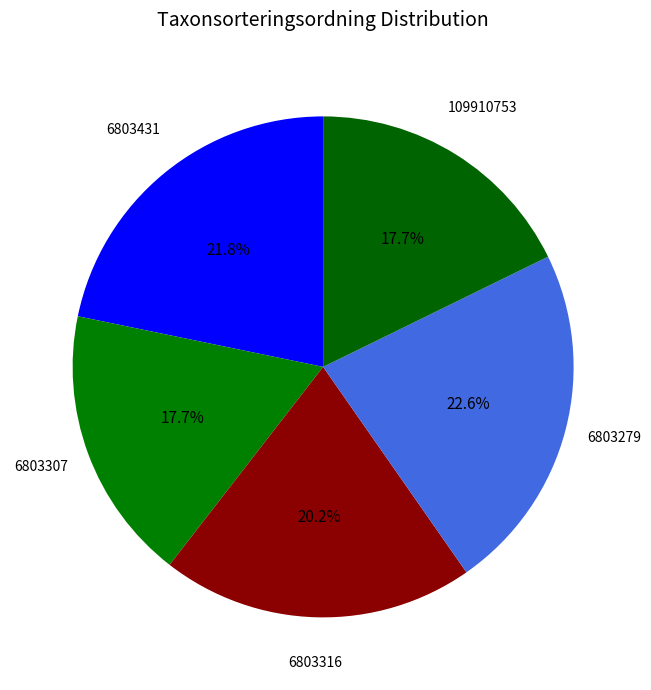

How many slices are in this pie chart?

5